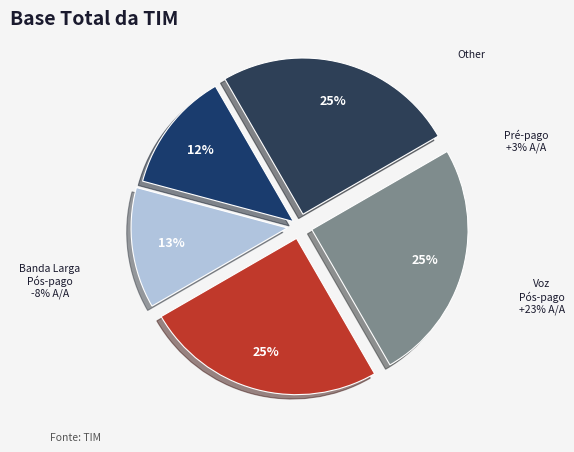

Is there a majority slice in this chart?

No